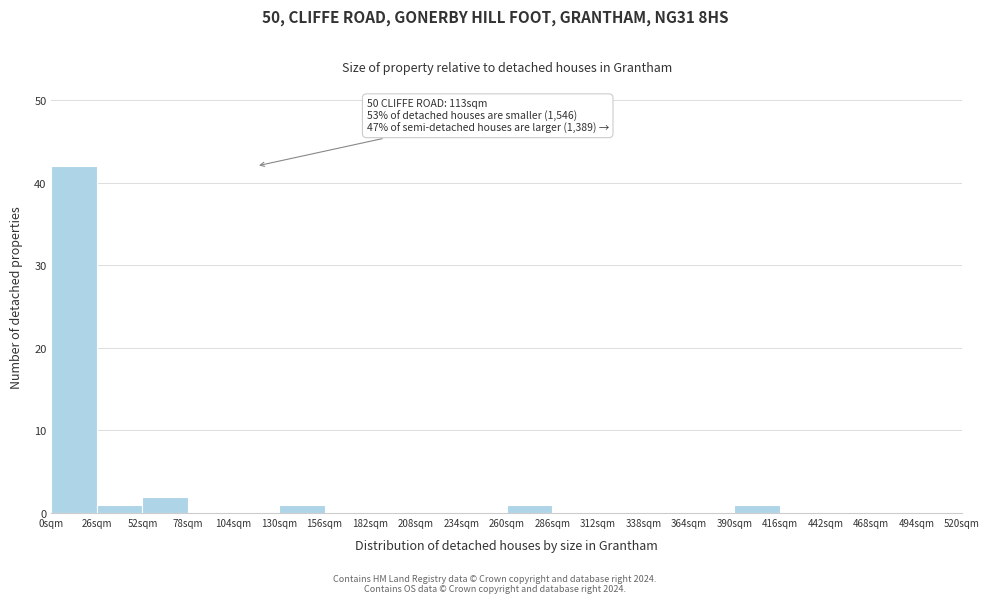

Which range on the x-axis has the tallest bar?

0 to 26